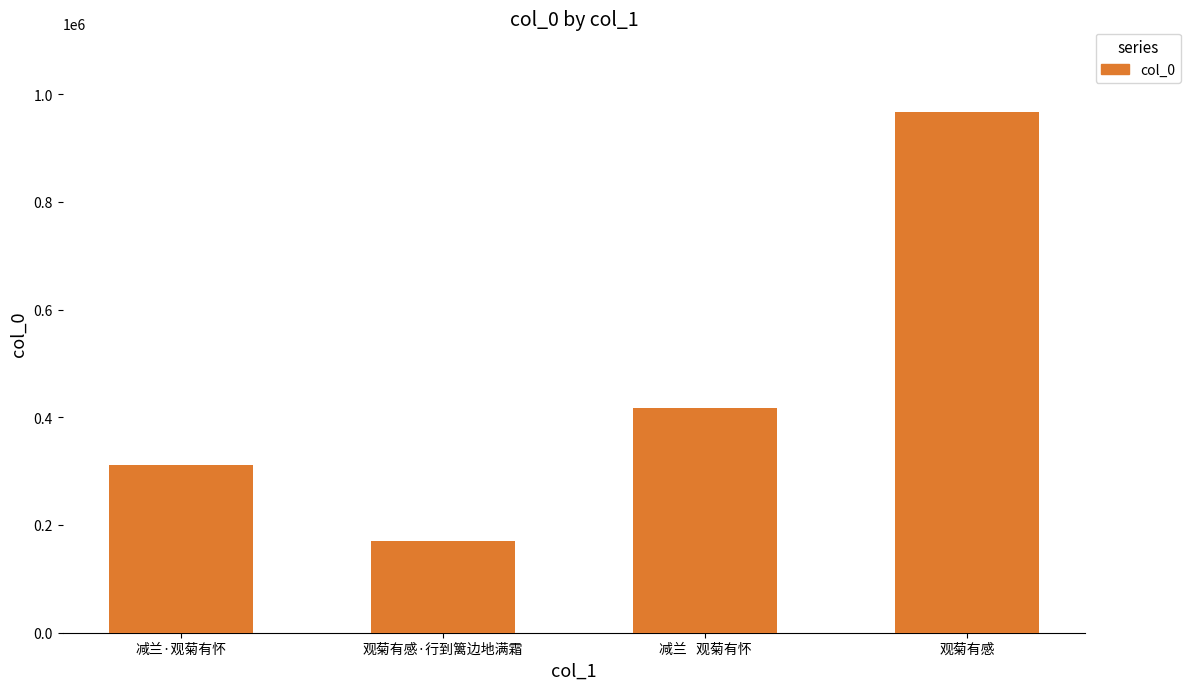

Rank the categories by value from lowest to highest.

观菊有感·行到篱边地满霜, 减兰·观菊有怀, 减兰   观菊有怀, 观菊有感